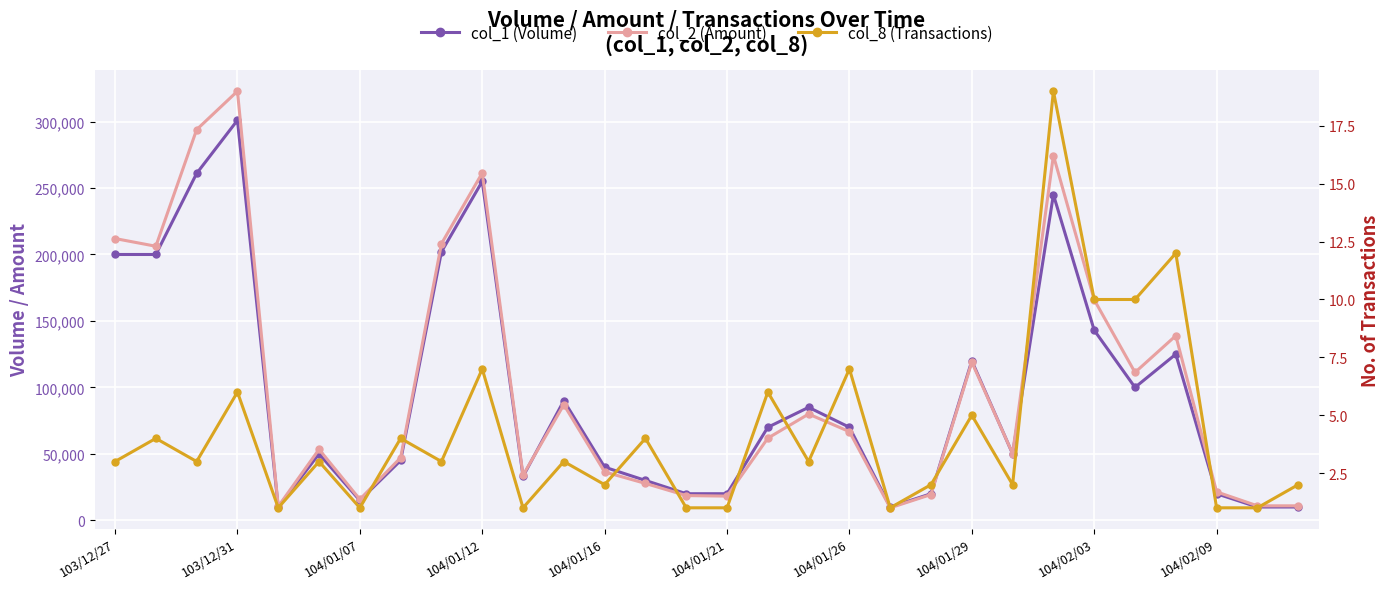

What is the approximate value of col_2 (Amount) at 104/01/29, to the nearest 50?

119000